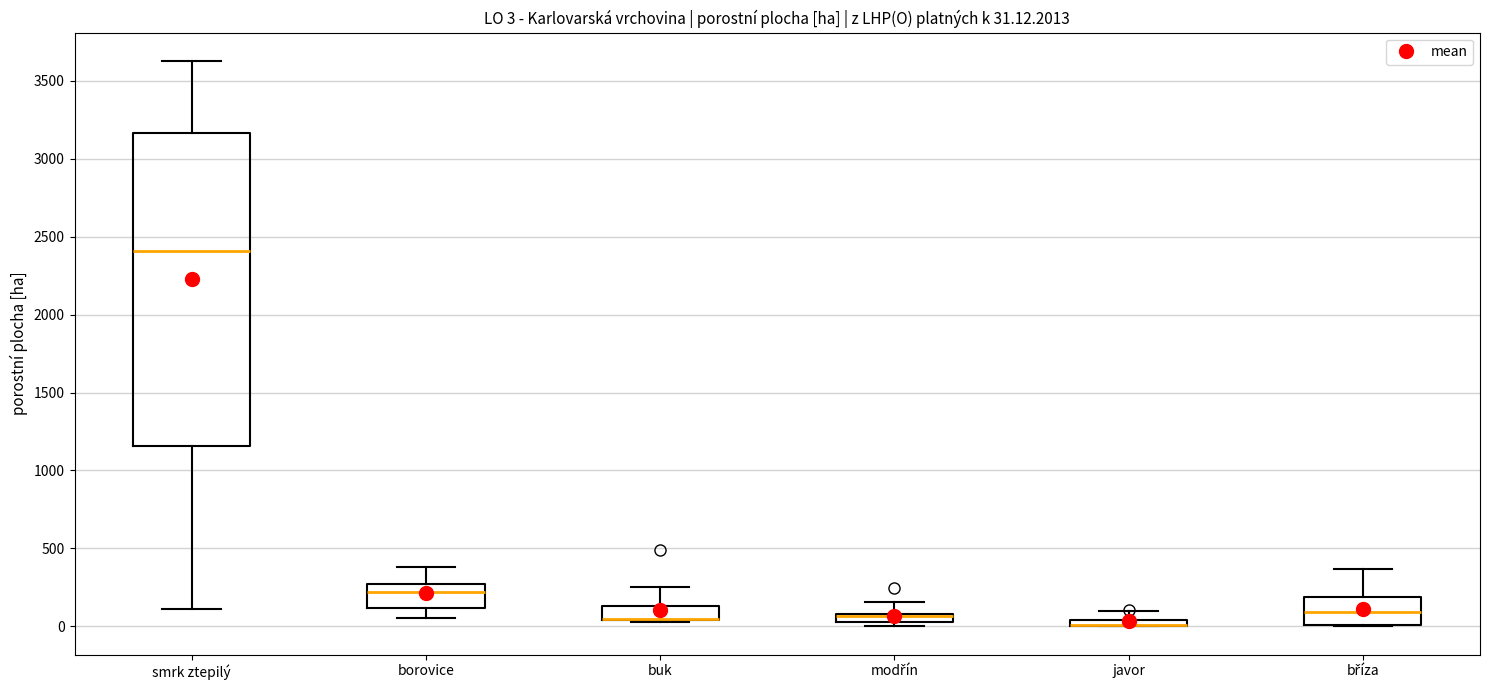

Comparing the boxes themselves (not the whiskers), which one is the tallest?

smrk ztepilý